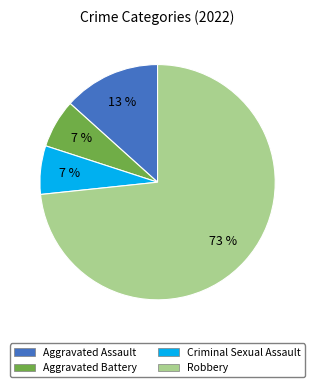

Between Criminal Sexual Assault and Robbery, which is larger?

Robbery